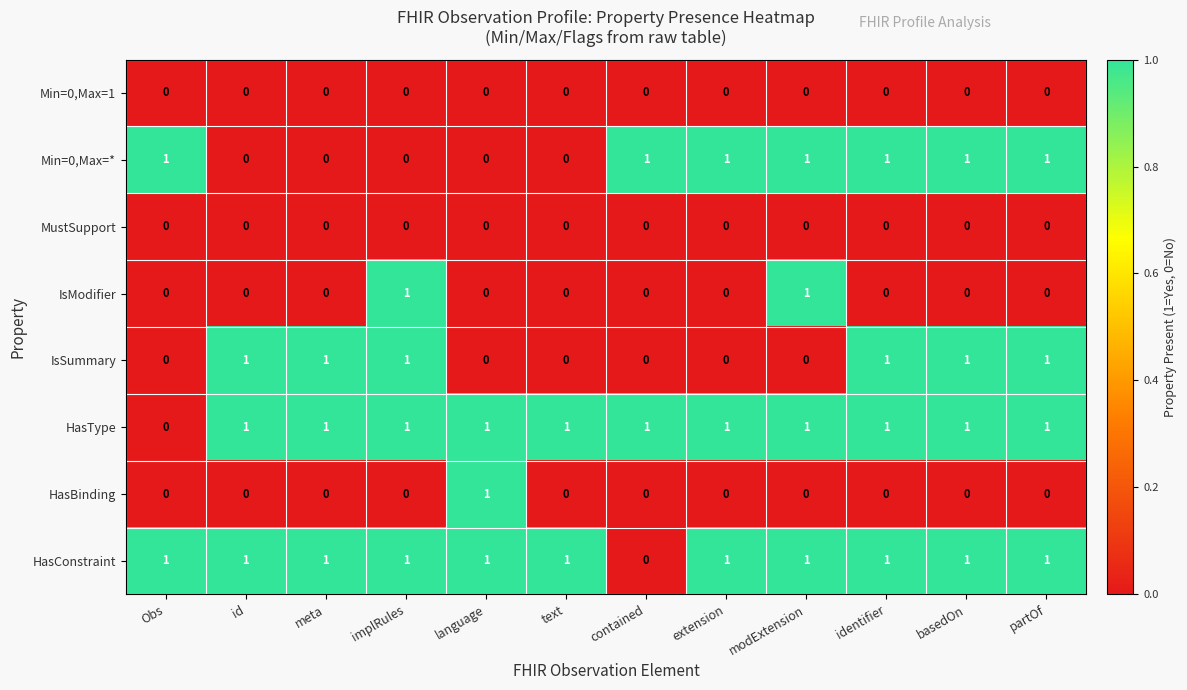

At how many categories does at least one series exceed 0?

12